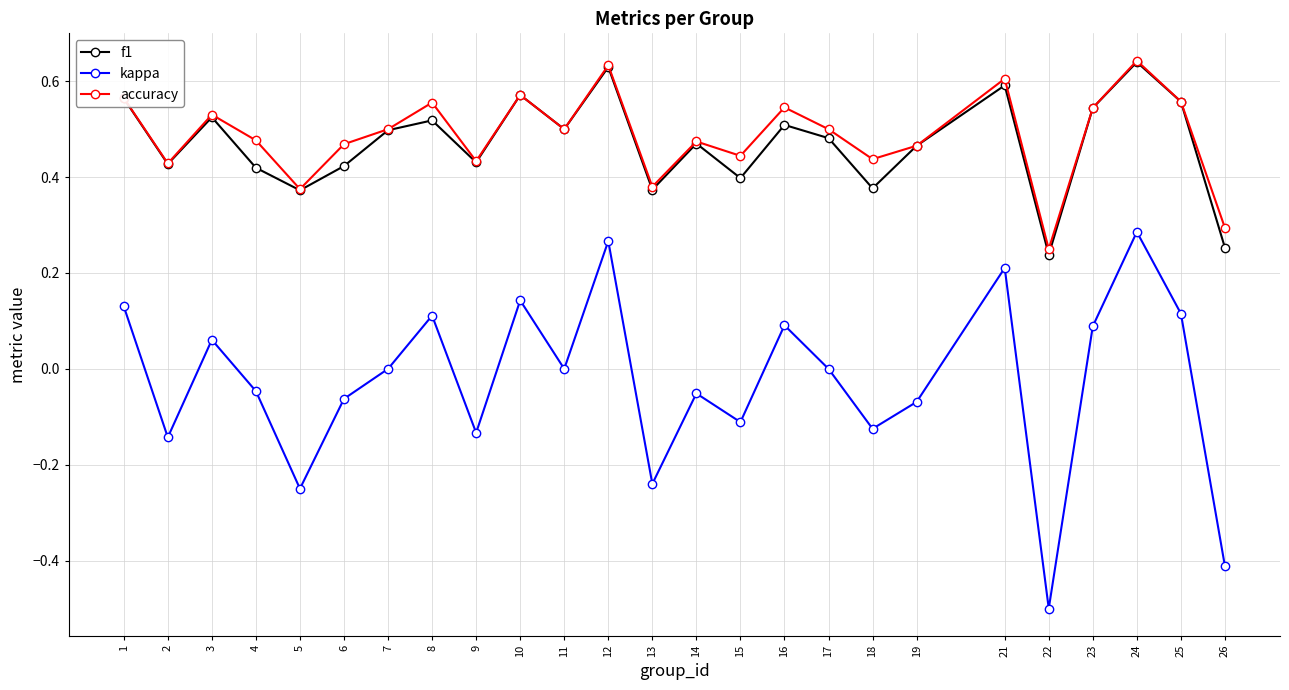

What are all the series names shown in the legend?

f1, kappa, accuracy